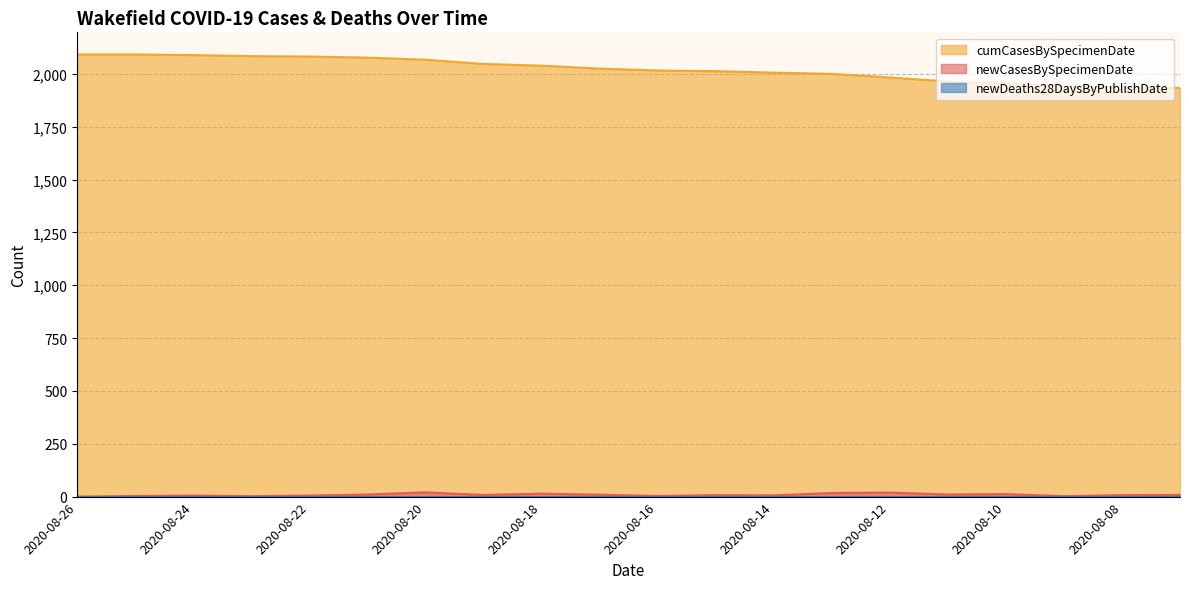

Between 2020-08-22 and 2020-08-12, which series saw the biggest shift?

cumCasesBySpecimenDate